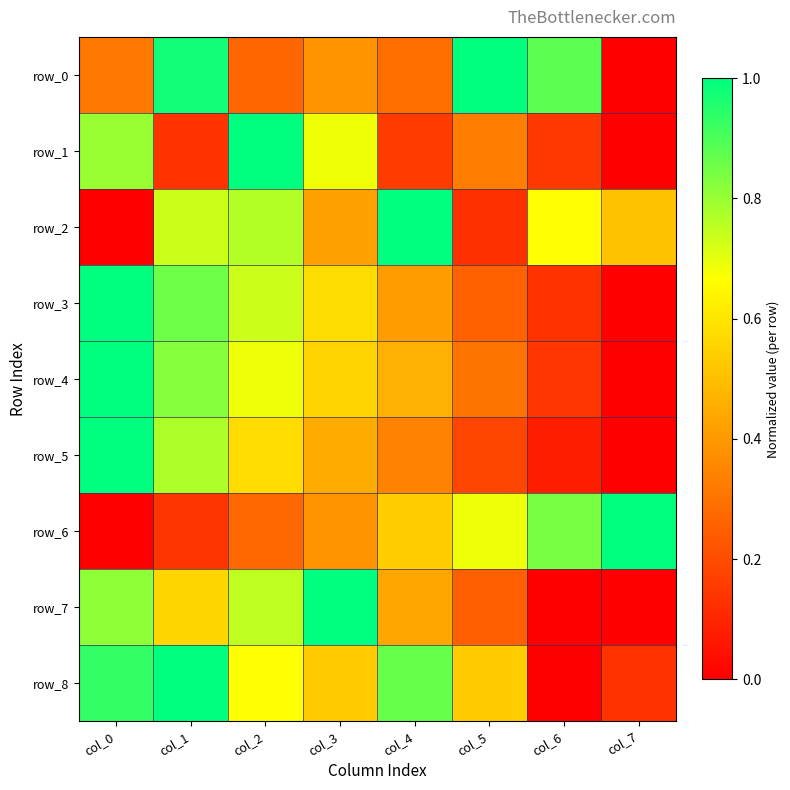

At how many categories does at least one series exceed 0?

8